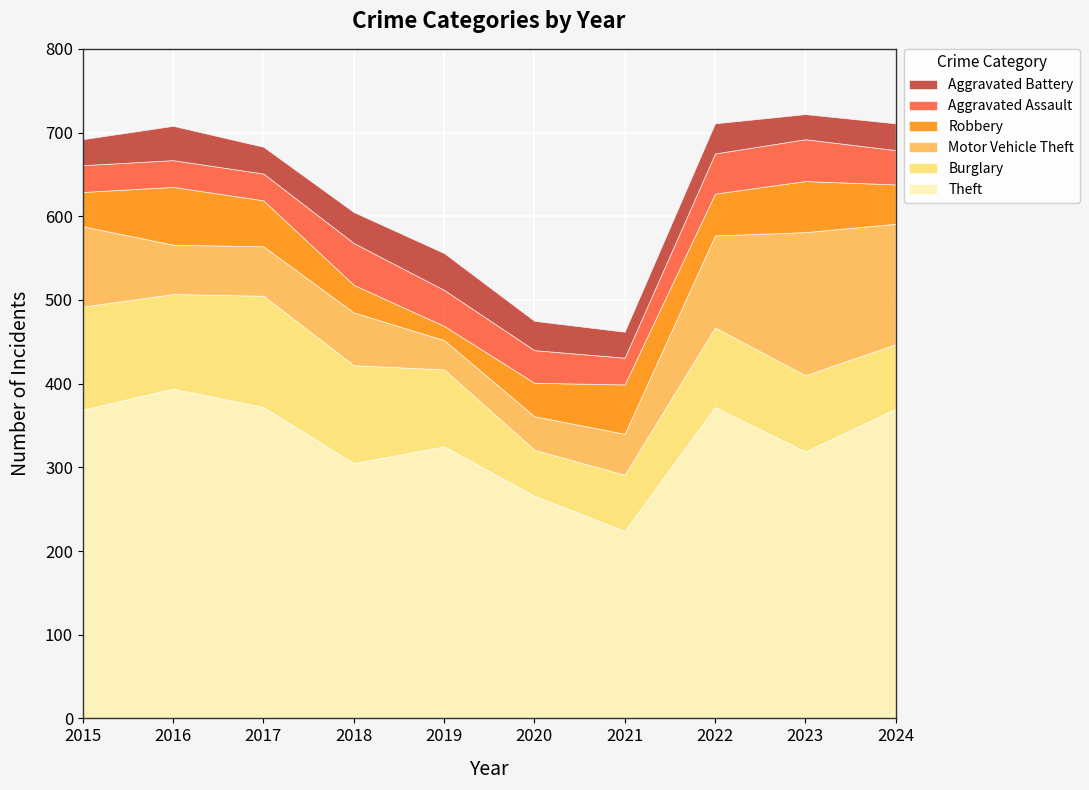

What are all the series names shown in the legend?

Aggravated Battery, Aggravated Assault, Robbery, Motor Vehicle Theft, Burglary, Theft